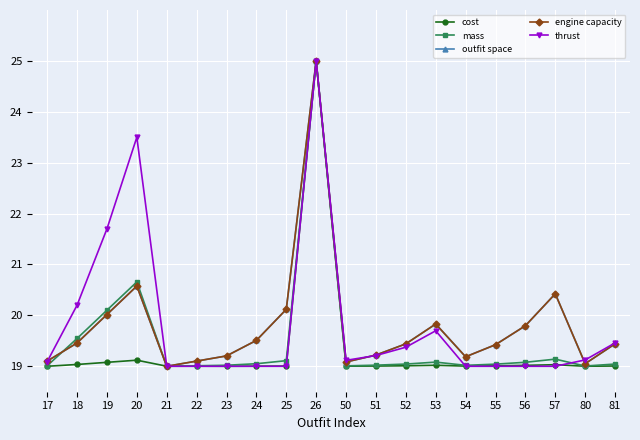

At which label is engine capacity closest to 22?

20